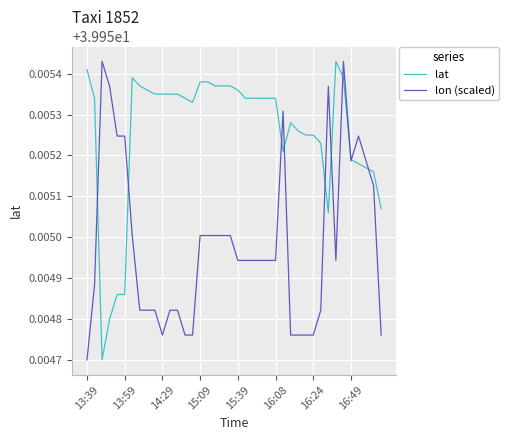

Which series has the largest total across all categories?

lat